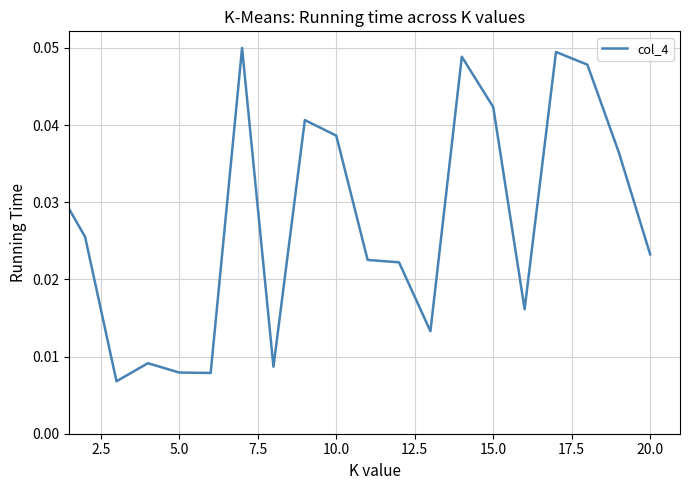

Count the number of data series in this chart.

1